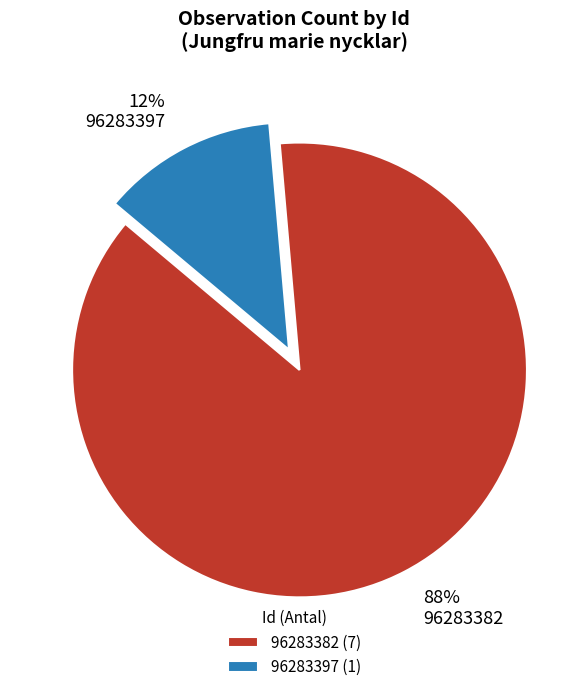

Is the sum of 96283382 and 96283397 greater than half?

Yes